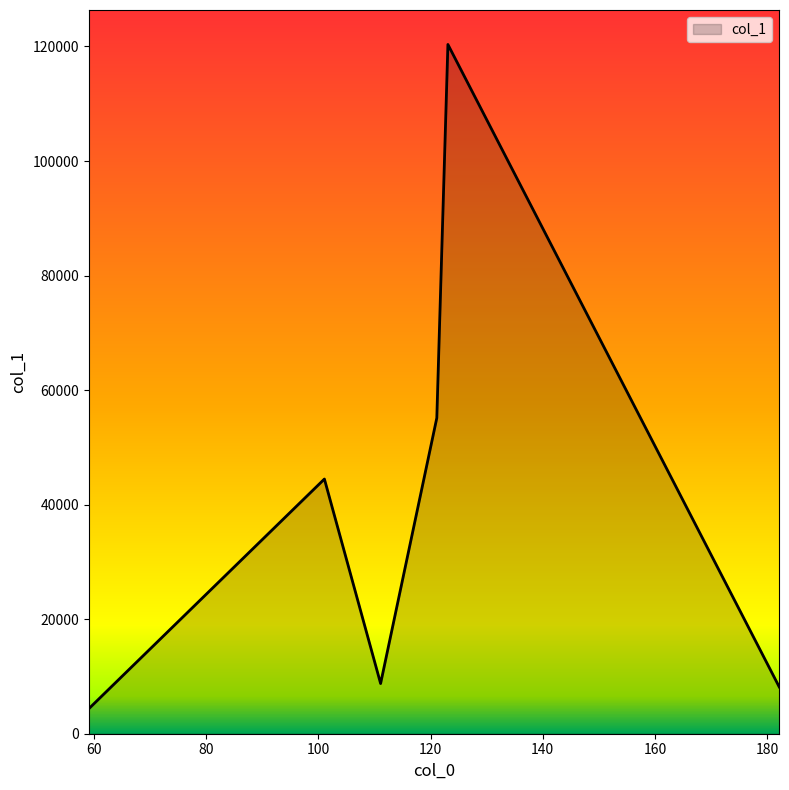

True or false: there are more than 1 points higher than both neighbors.

True